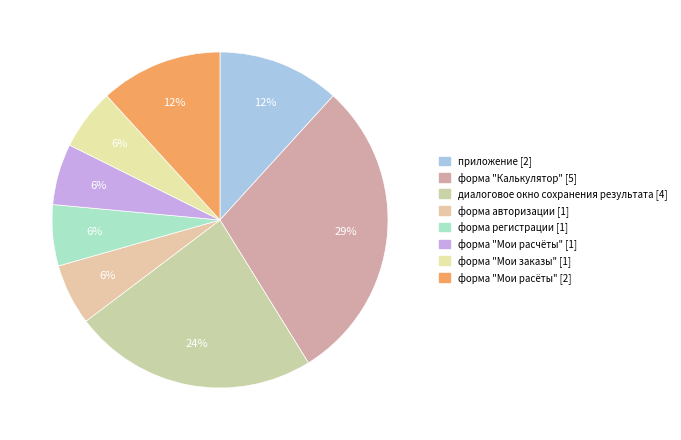

To the nearest percent, what percentage of the pie is диалоговое окно сохранения результата?

24%